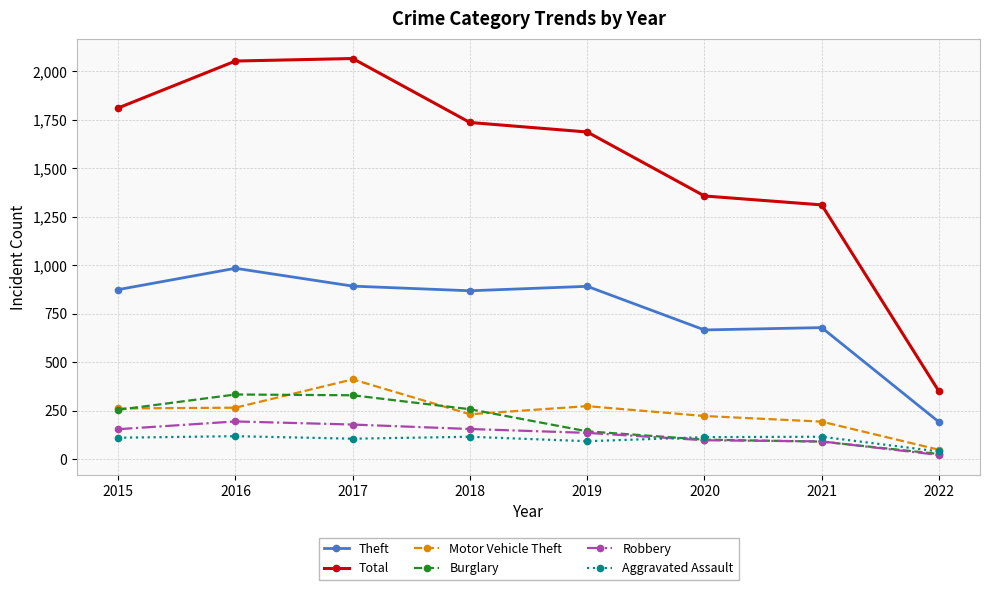

Is this an area chart (filled region under the line)?

No